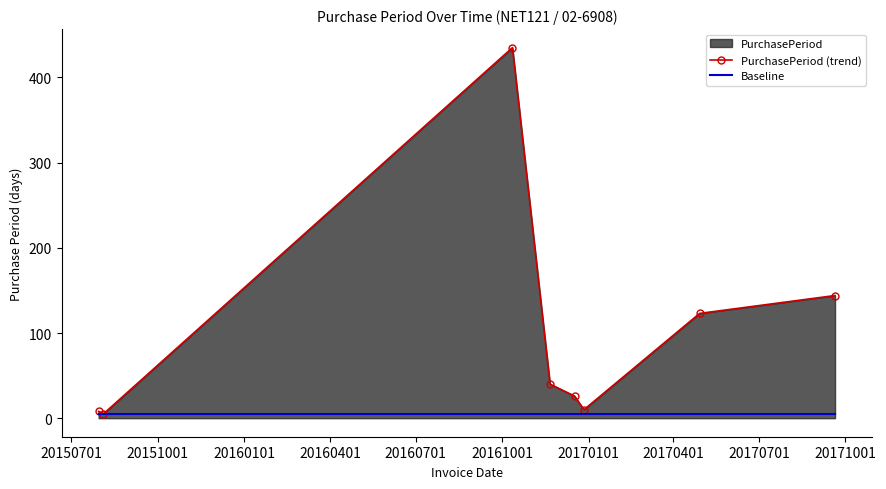

How many lines are shown in the chart?

2